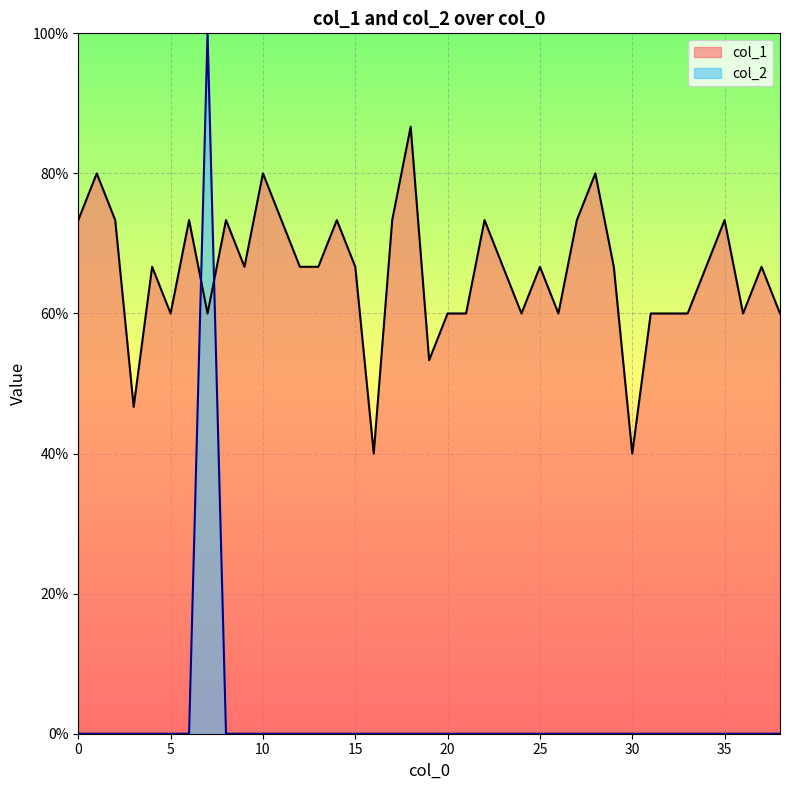

Which category has the highest value in the col_1 series?

18